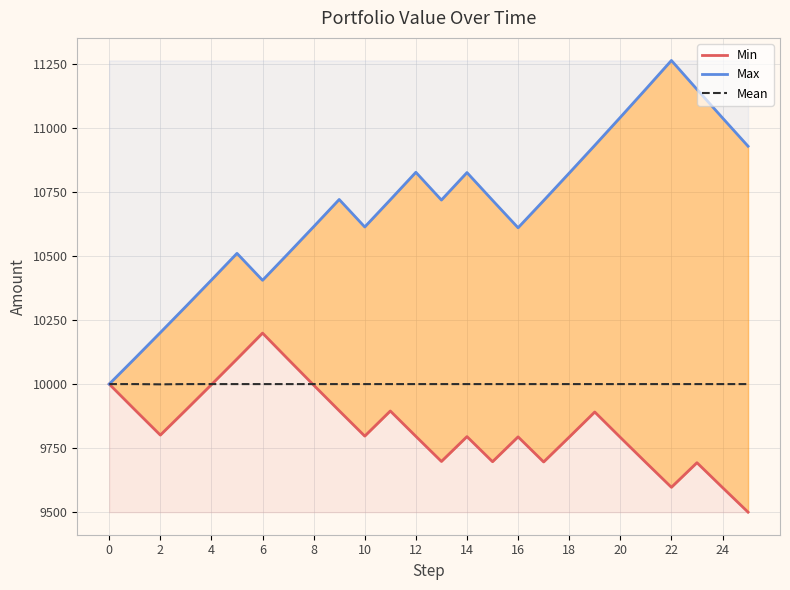

How many lines are shown in the chart?

3